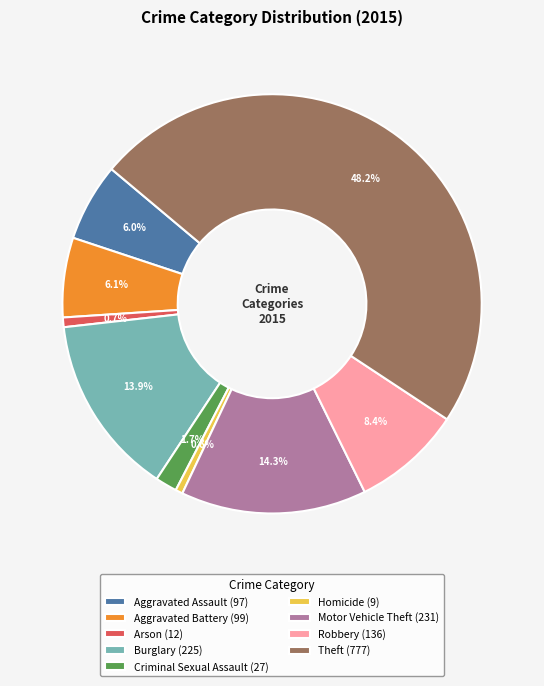

Count the number of slices in the pie.

9